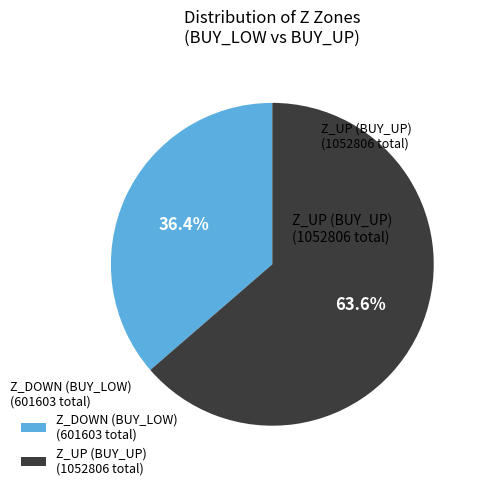

Which category has the biggest portion of the pie?

Z_UP (BUY_UP)